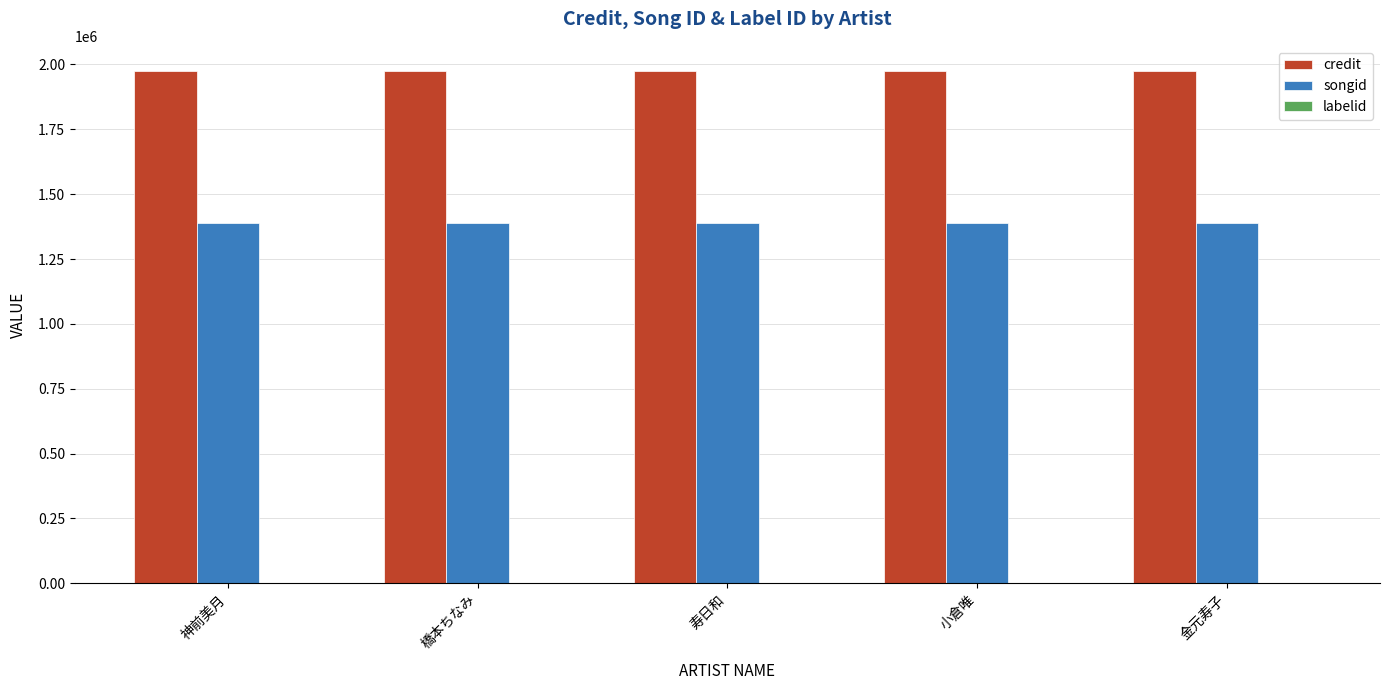

What is the sum of all credit values?

9866100